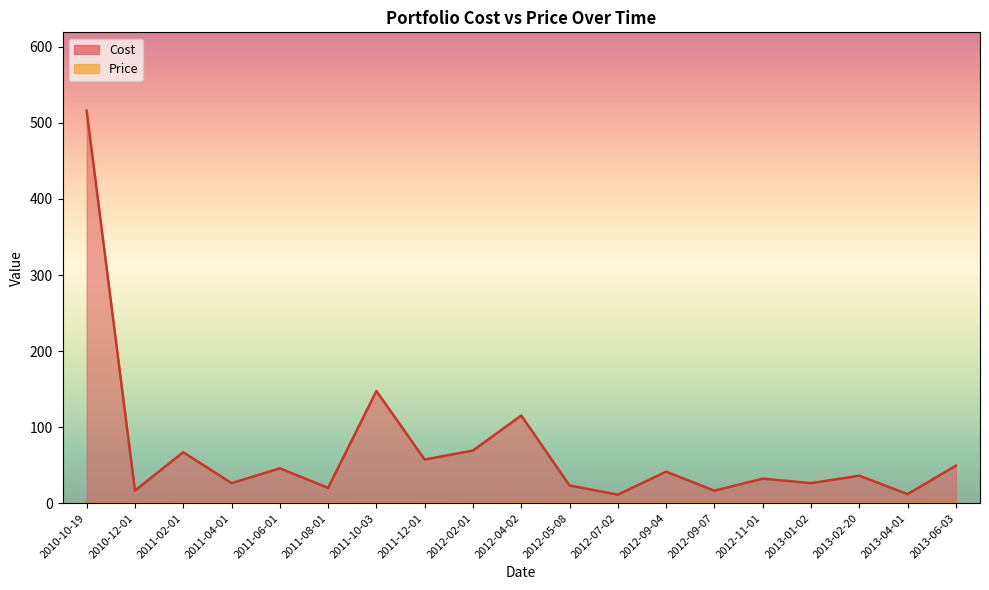

At which category does Price reach its first local valley?

2011-06-01